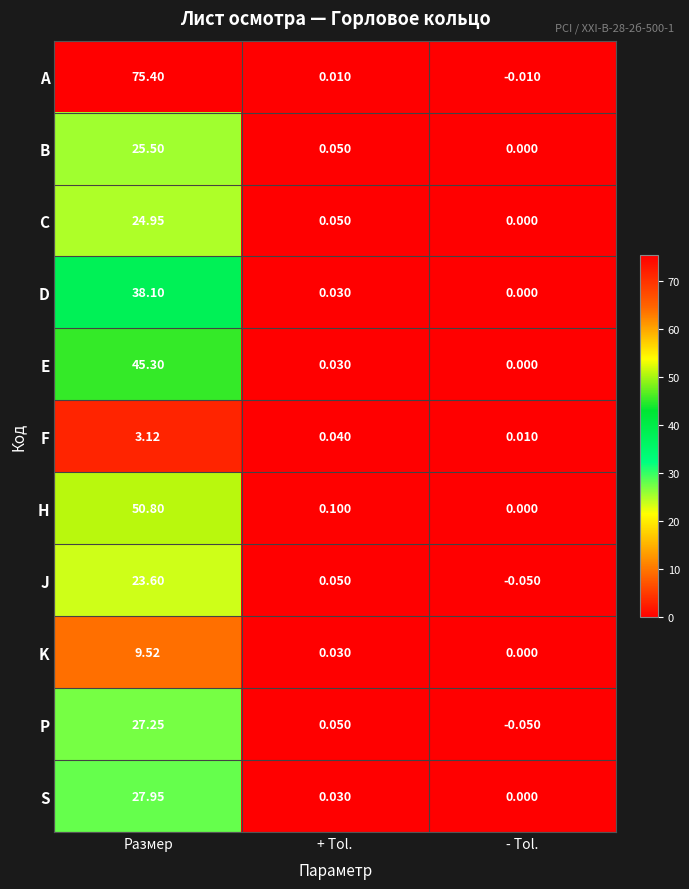

Which series changed the most between Размер and - Tol.?

A